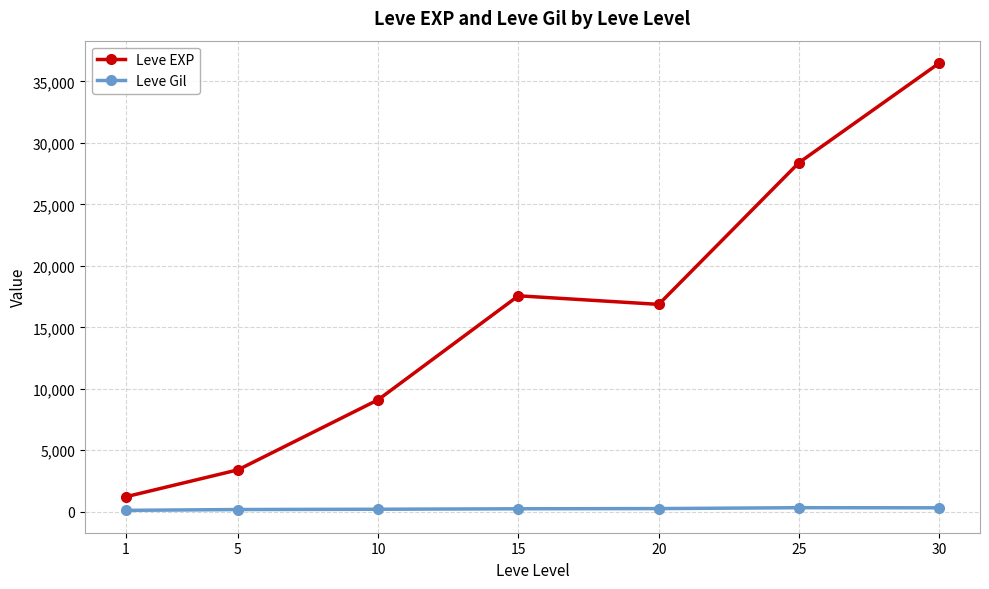

The value of Leve EXP at 1 is 1213.3. True or false?

True